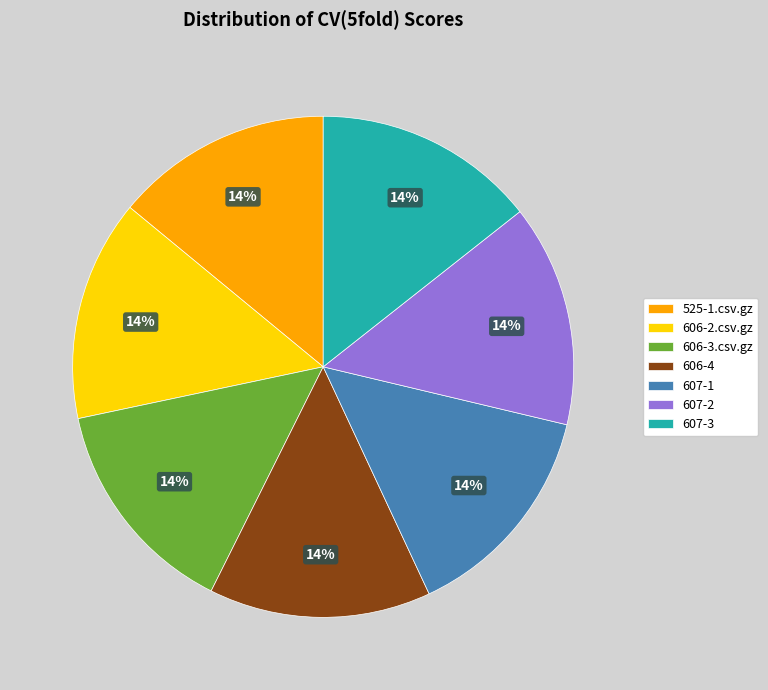

Count the number of slices in the pie.

7